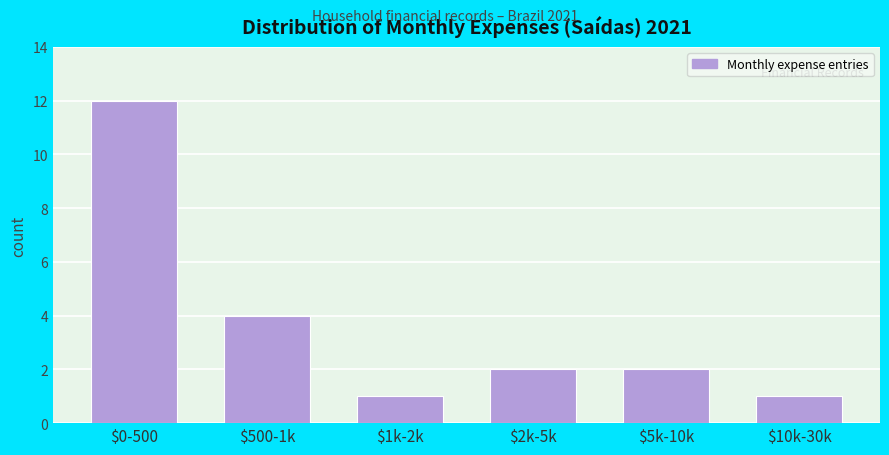

Reading left to right, extract all data points from this chart.

12	4	1	2	2	1